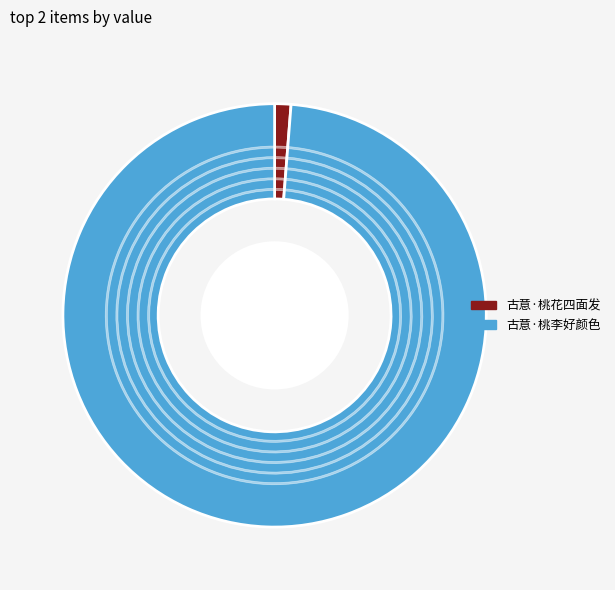

What is the change in value from 古意·桃花四面发 to 古意·桃李好颜色?

+282398